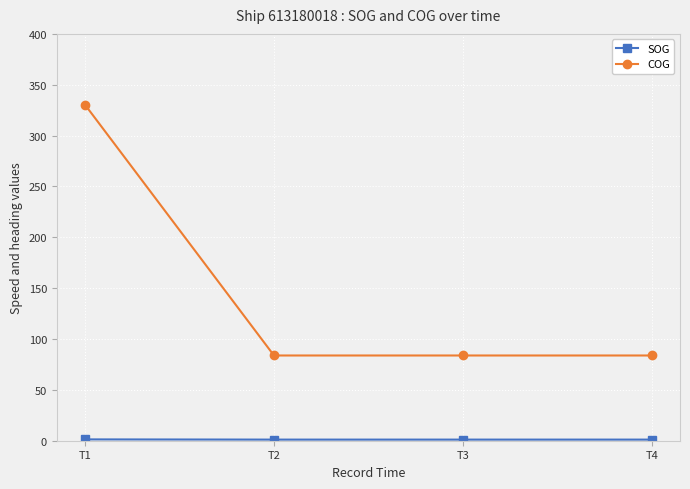

What is the minimum value for COG?

83.8